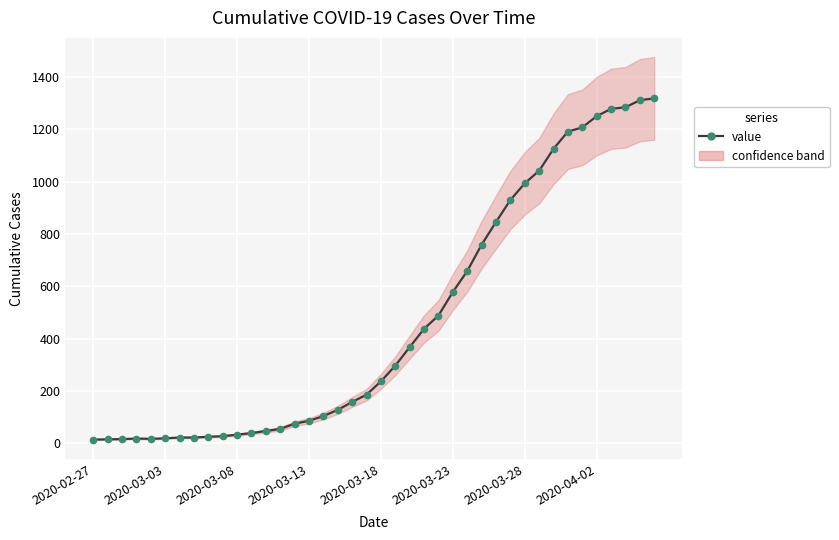

What is the greatest value displayed?

1319